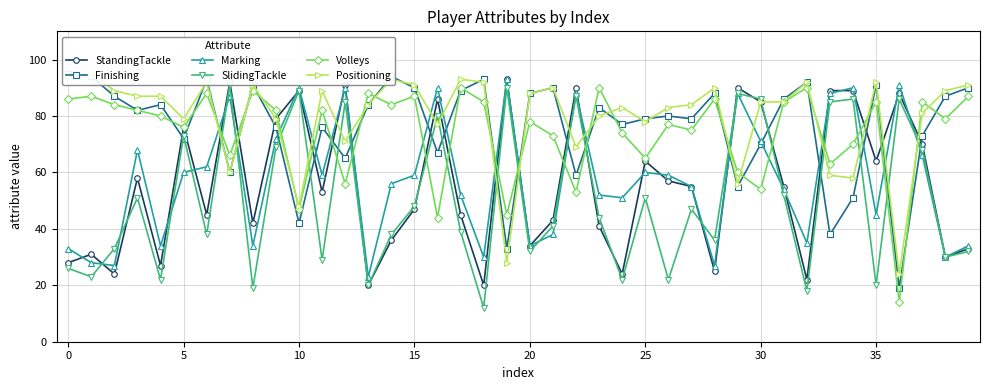

What is the highest value of the StandingTackle series?

93